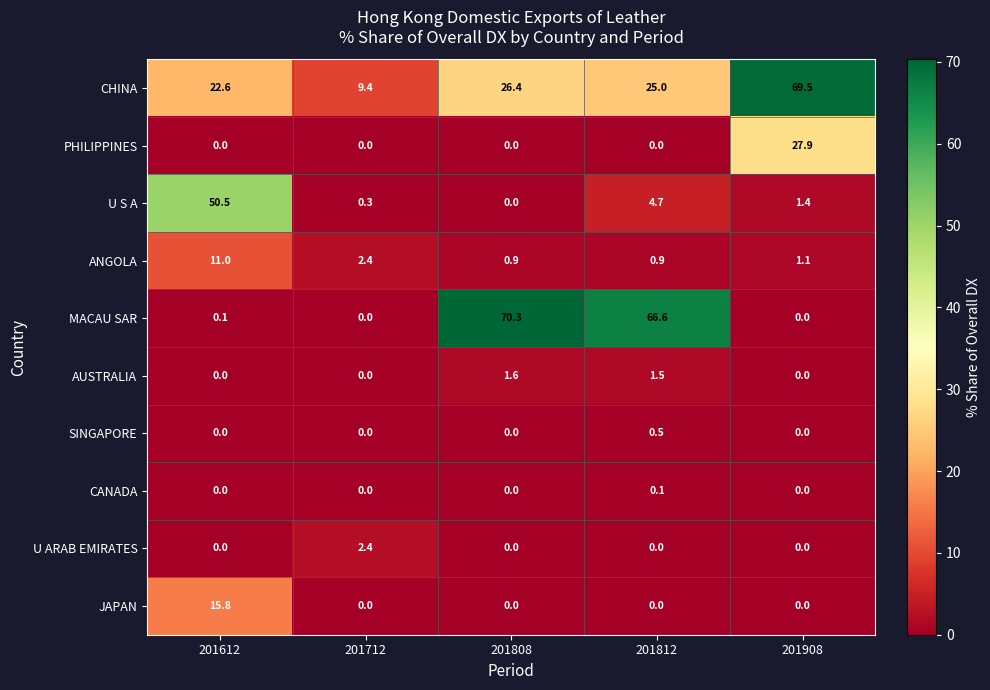

Is it true that PHILIPPINES equals 0.0 at 201808?

True